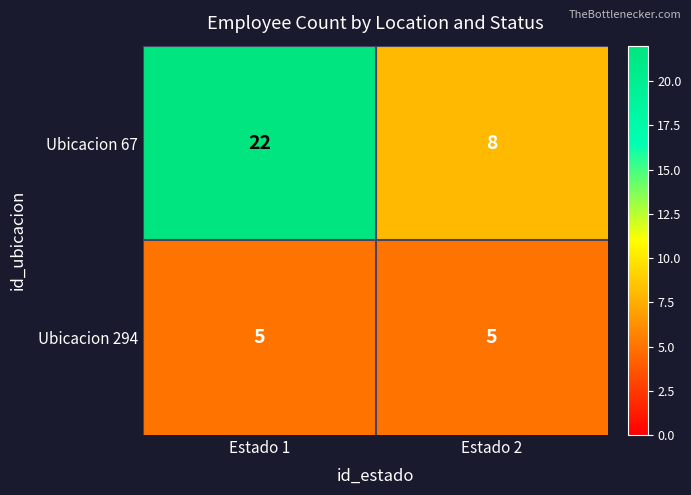

Reading left to right, what are all the values shown in this chart?

Ubicacion 67: 22	8
Ubicacion 294: 5	5